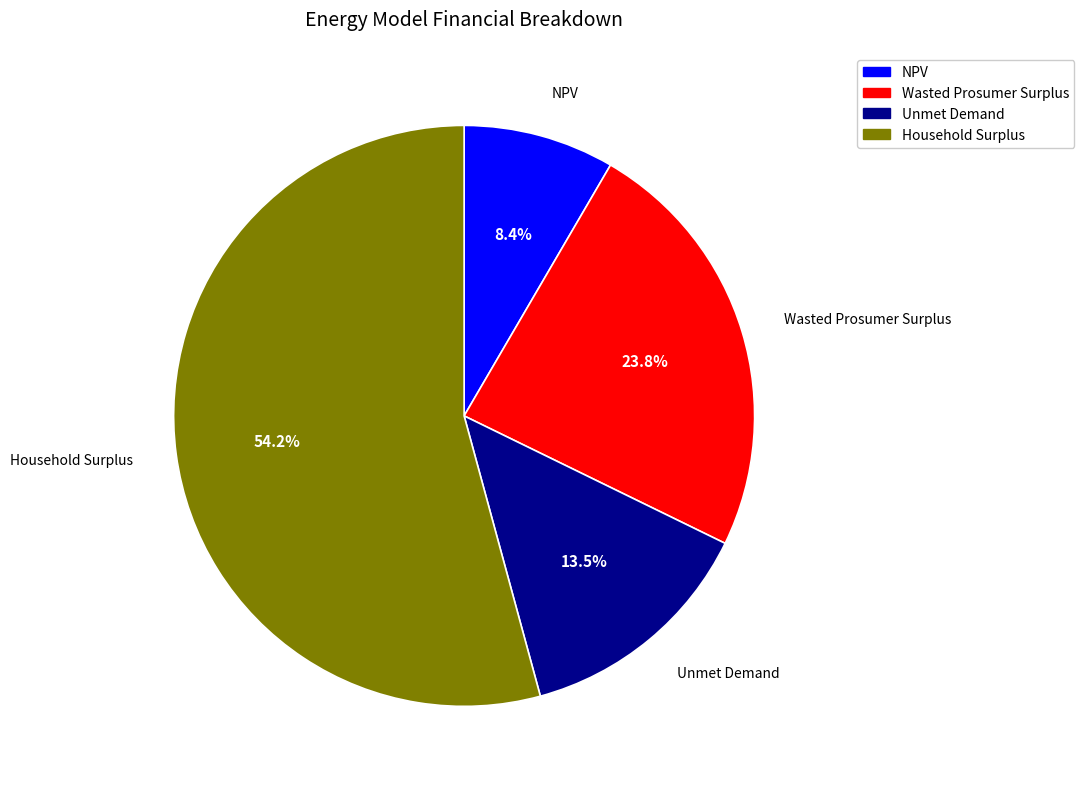

What is the smallest slice in the pie chart?

NPV